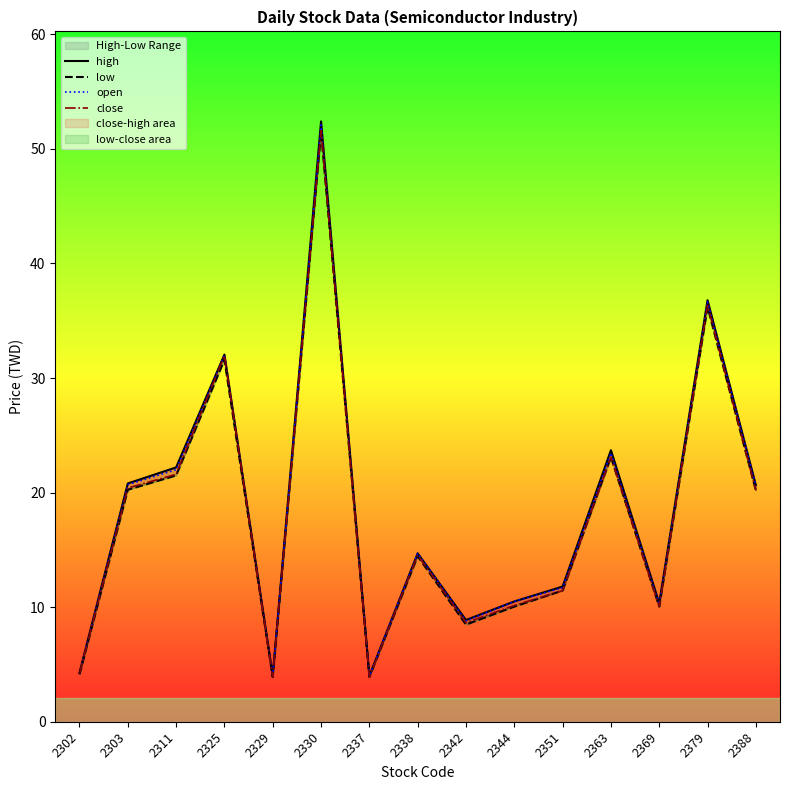

At which label is open closest to 28?

2325